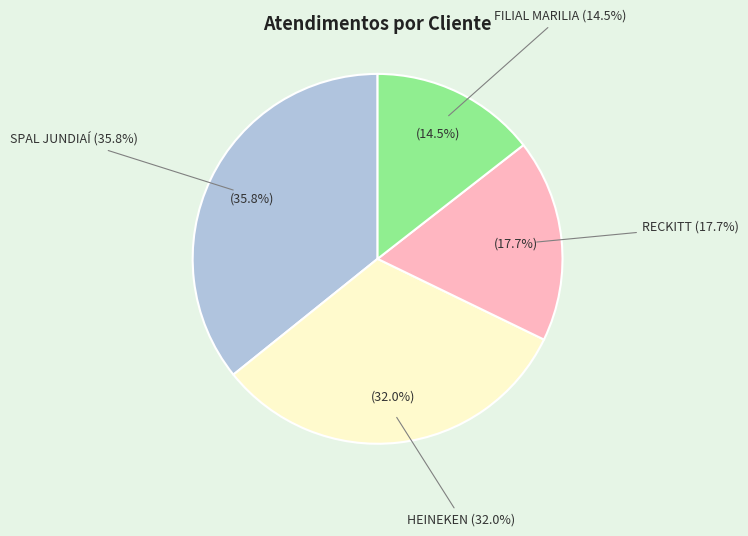

Which category has the biggest portion of the pie?

SPAL JUNDIAÍ